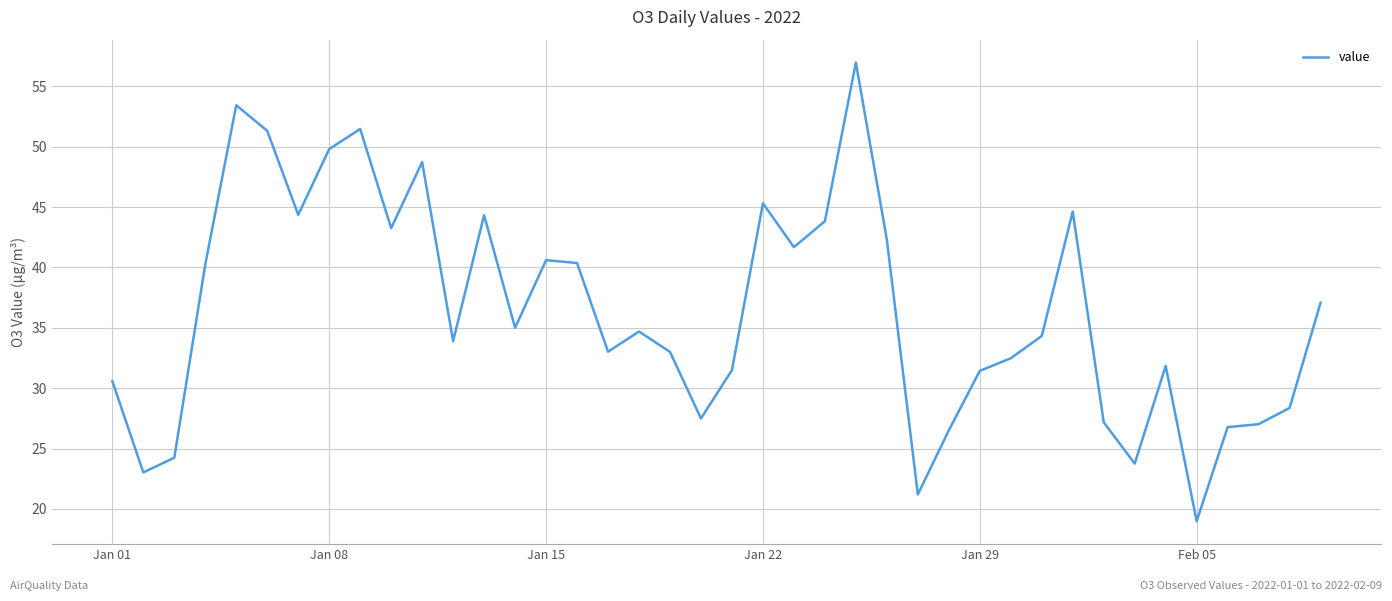

What is the maximum value shown in the chart?

57.0